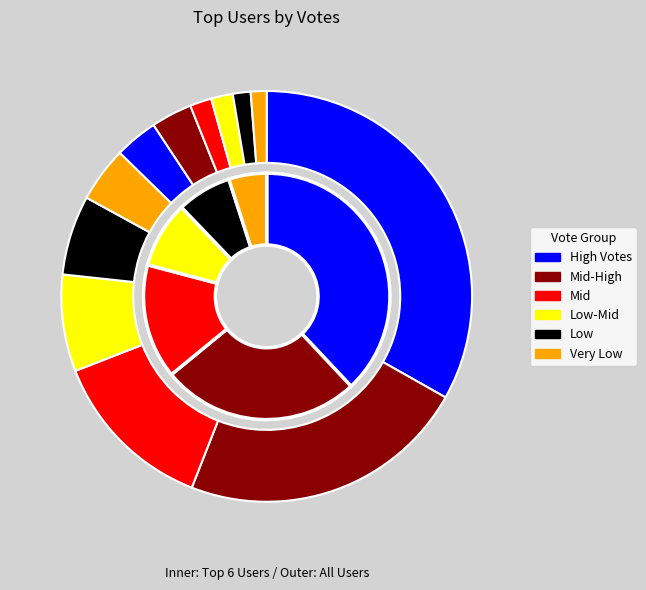

To the nearest percent, what is the combined percentage of 2 and 5?

29%